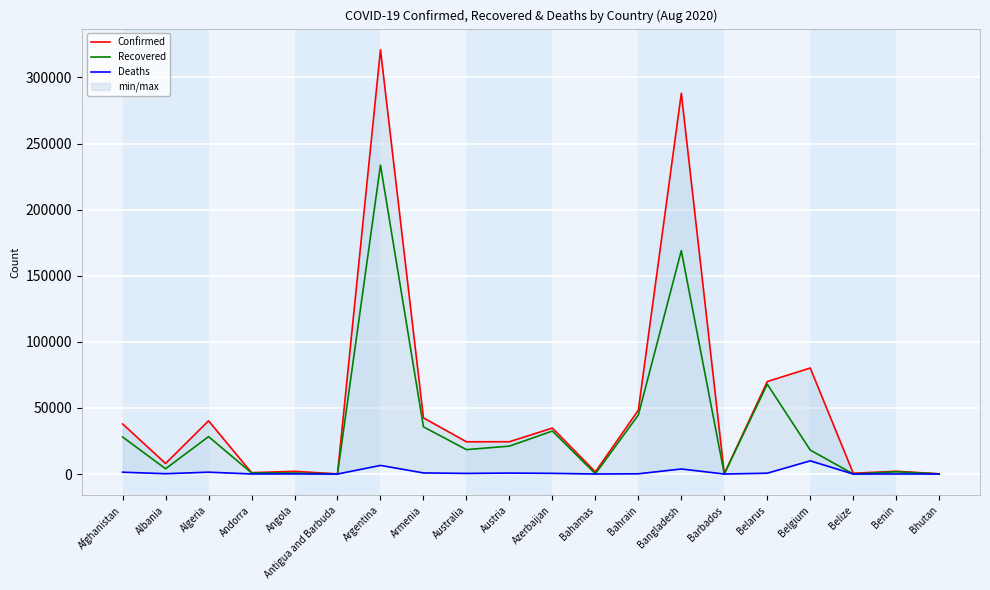

How many values in Deaths are above zero?

19